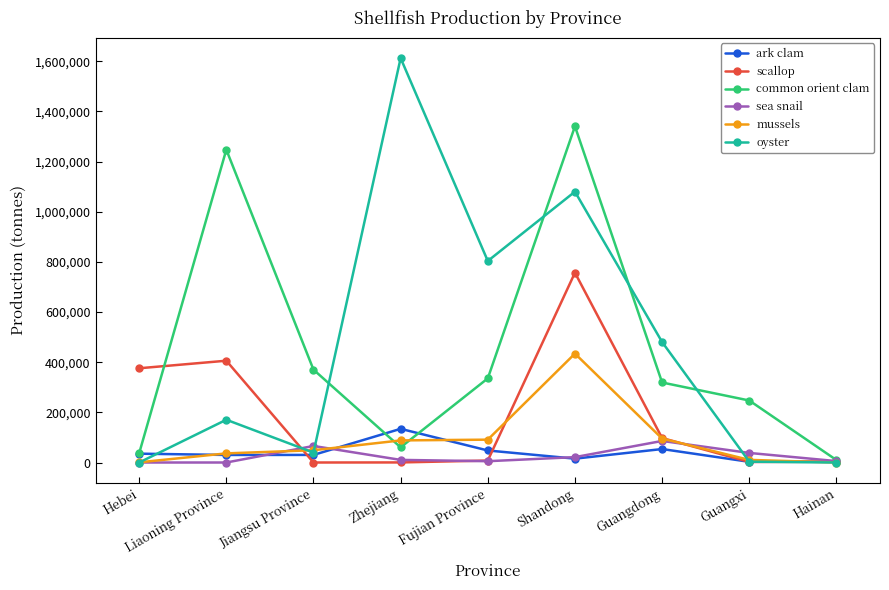

Is the value of ark clam at Guangdong greater than the value of common orient clam at Hebei?

Yes